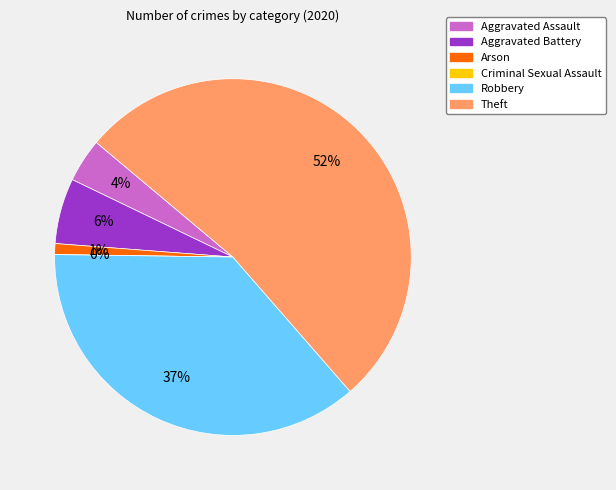

Which category accounts for the majority?

Theft